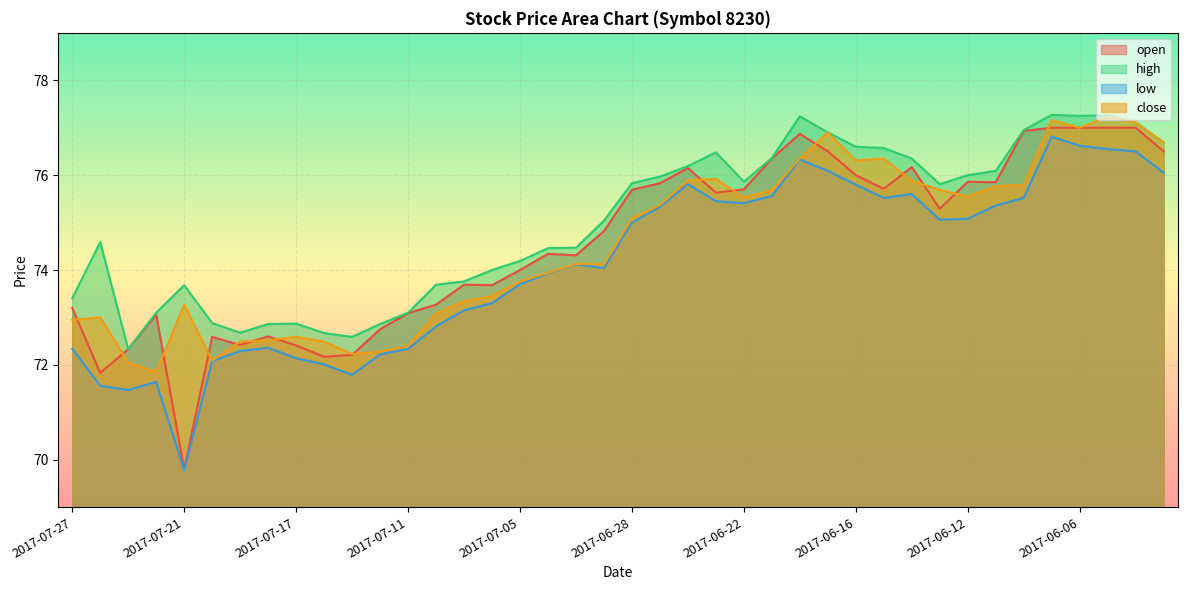

Where is the first local minimum for low?

2017-07-25